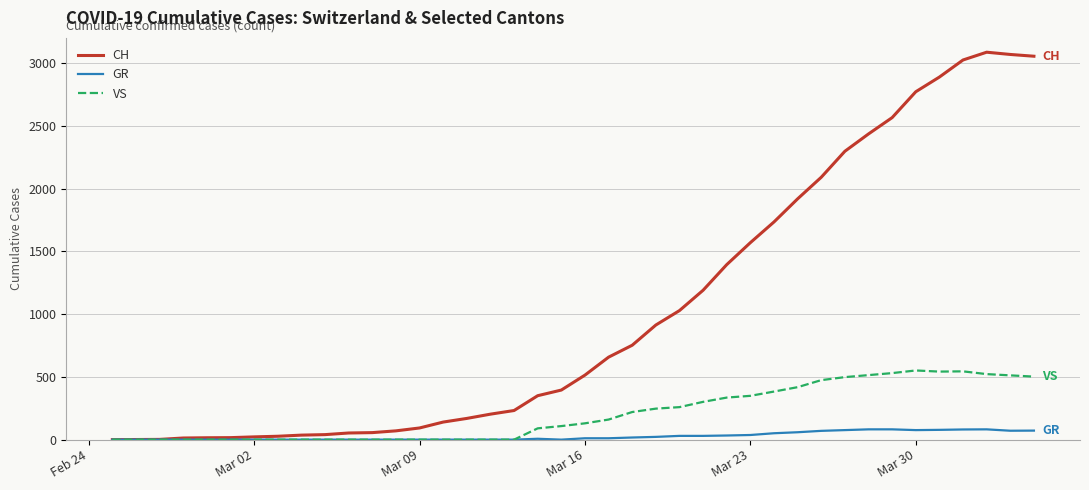

Which series has the largest total across all categories?

CH